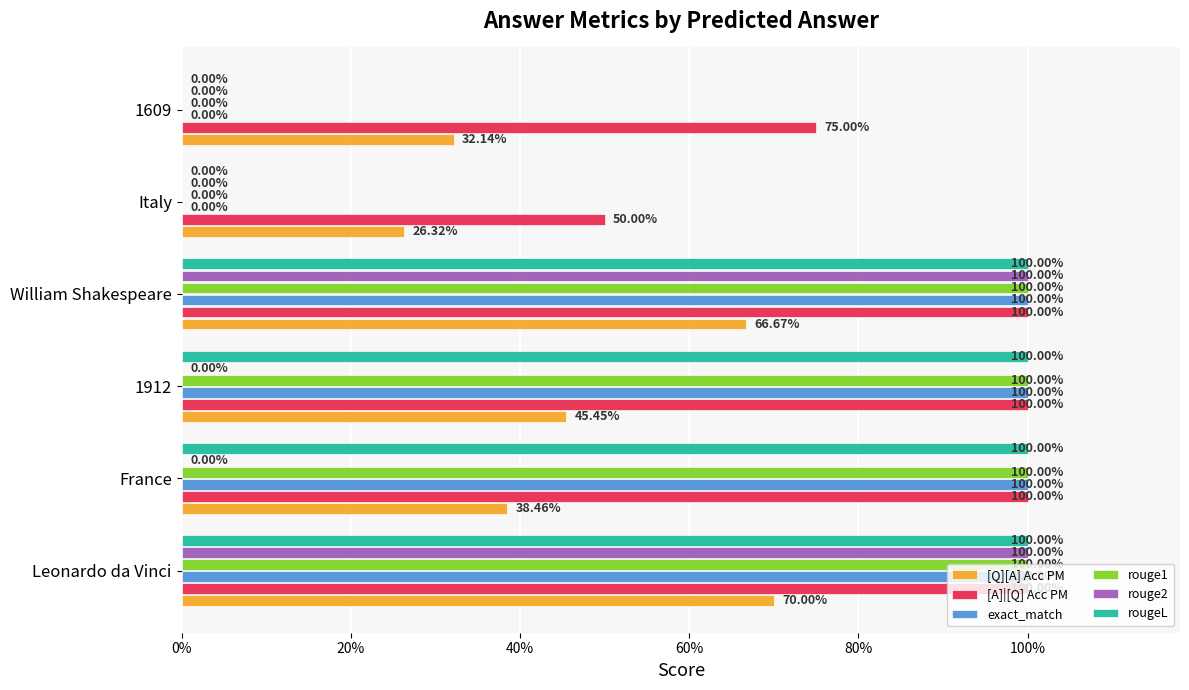

What are all the series names shown in the legend?

[Q][A] Acc PM, [A]|[Q] Acc PM, exact_match, rouge1, rouge2, rougeL